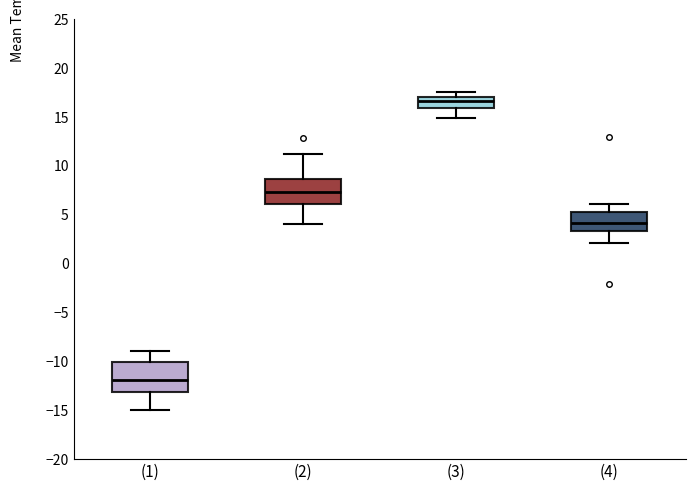

Comparing the boxes themselves (not the whiskers), which one is the tallest?

(1)